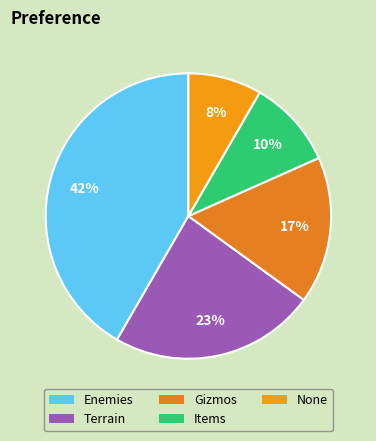

True or false: Enemies accounts for 49% of the total.

False